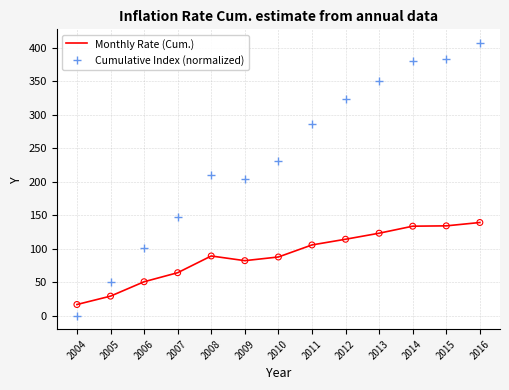

Which series reaches the minimum Y coordinate?

Cumulative Index (normalized)